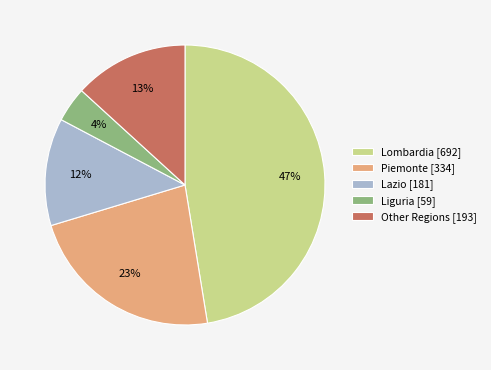

To the nearest percent, what is the difference between the largest and smallest slice percentages?

43%